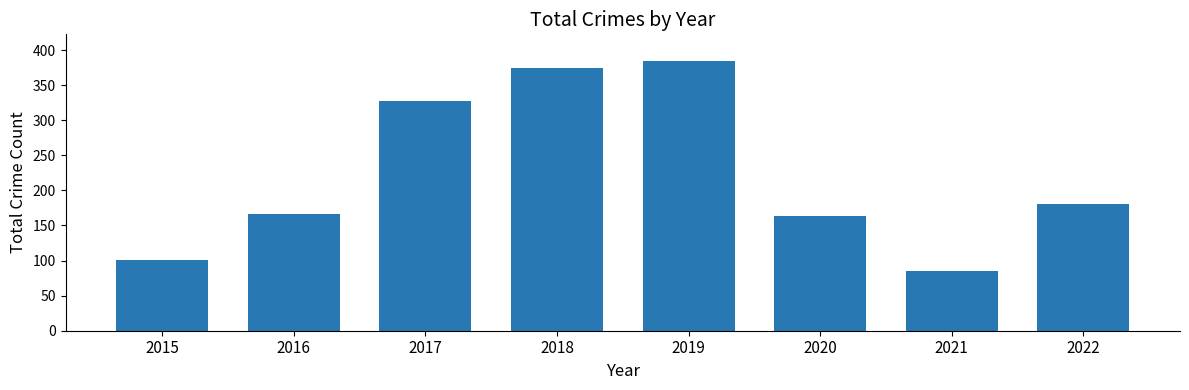

True or false: the data shows 238 at 2020.

False